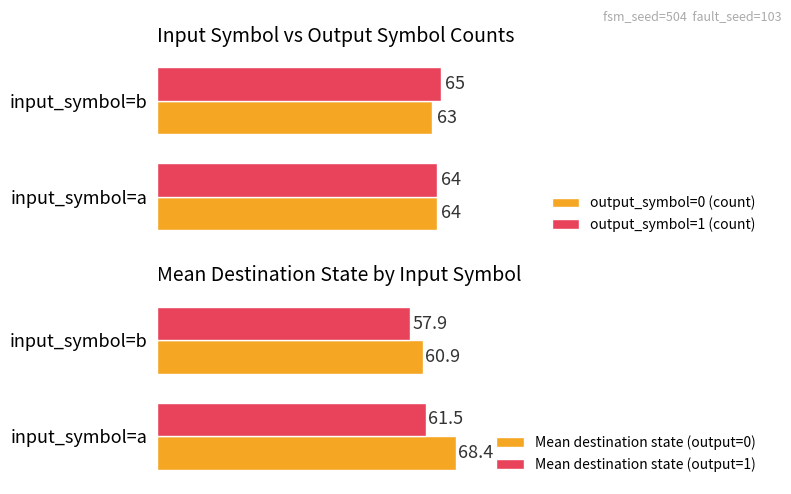

List the labels in order of output_symbol=0 (count) value, largest first.

input_symbol=a, input_symbol=b